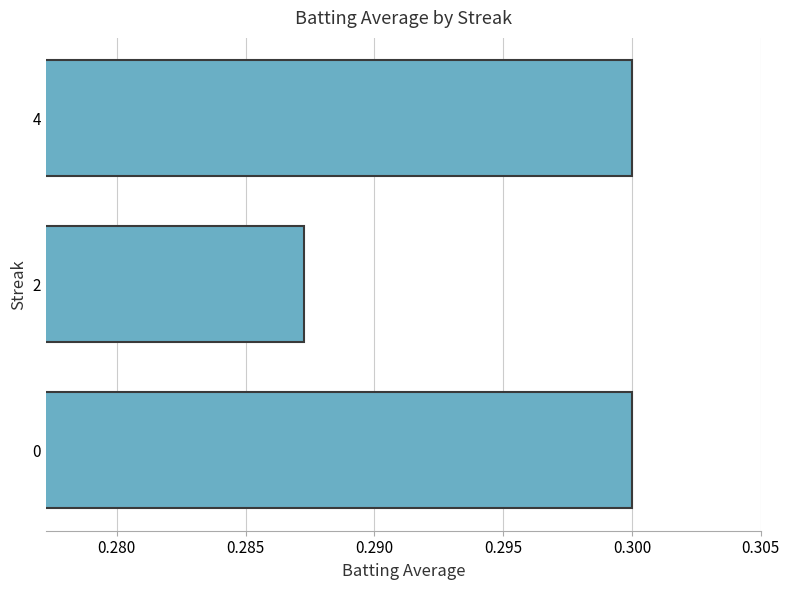

Does the chart contain stacked bars?

No